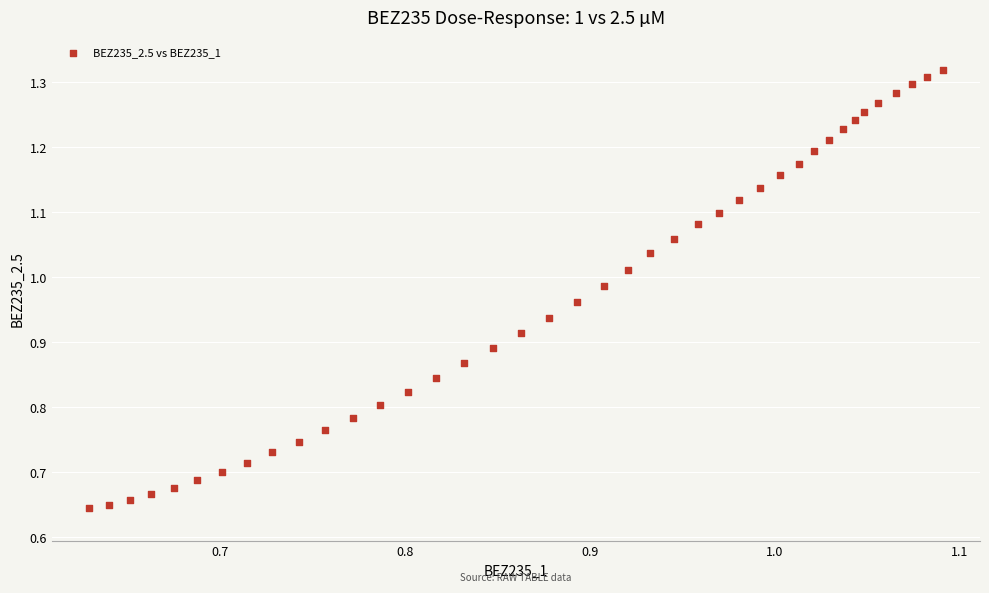

What is the range of X values (max minus min)?

0.5